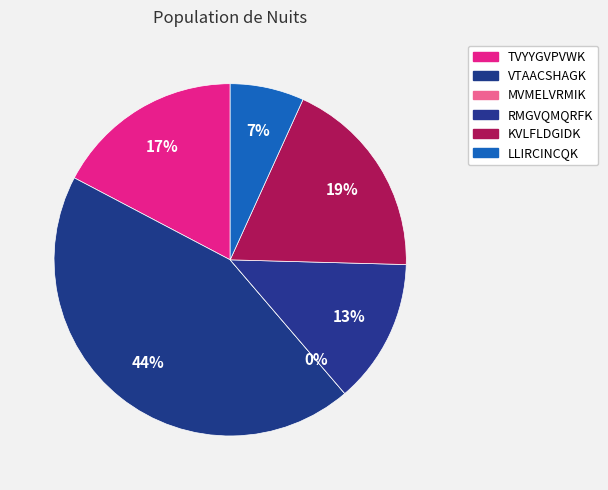

Rank the categories by value from highest to lowest.

VTAACSHAGK, KVLFLDGIDK, TVYYGVPVWK, RMGVQMQRFK, LLIRCINCQK, MVMELVRMIK